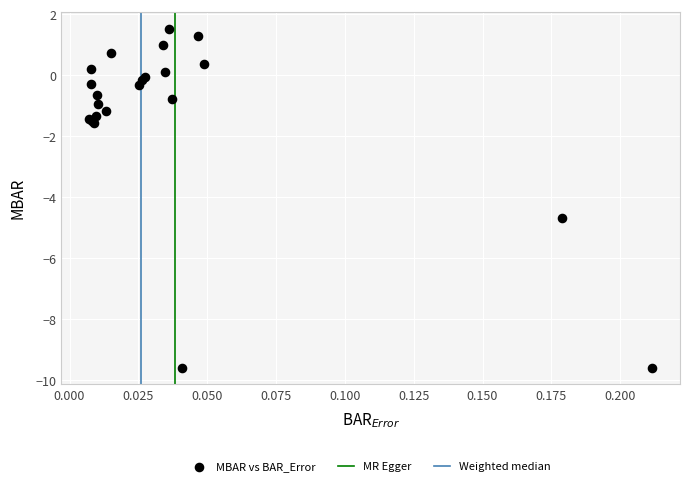

What Y value in the scatter plot is closest to -4?

-4.7